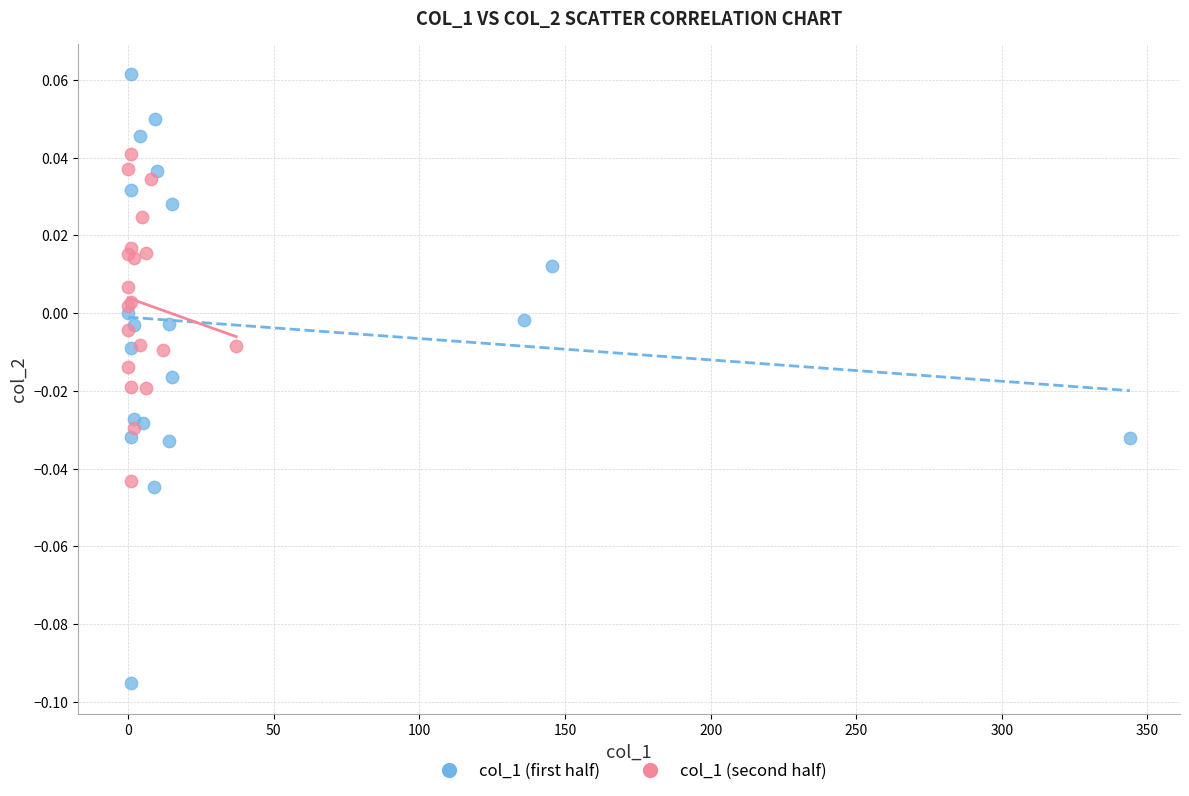

Which series reaches the maximum Y coordinate?

col_1 (first half)